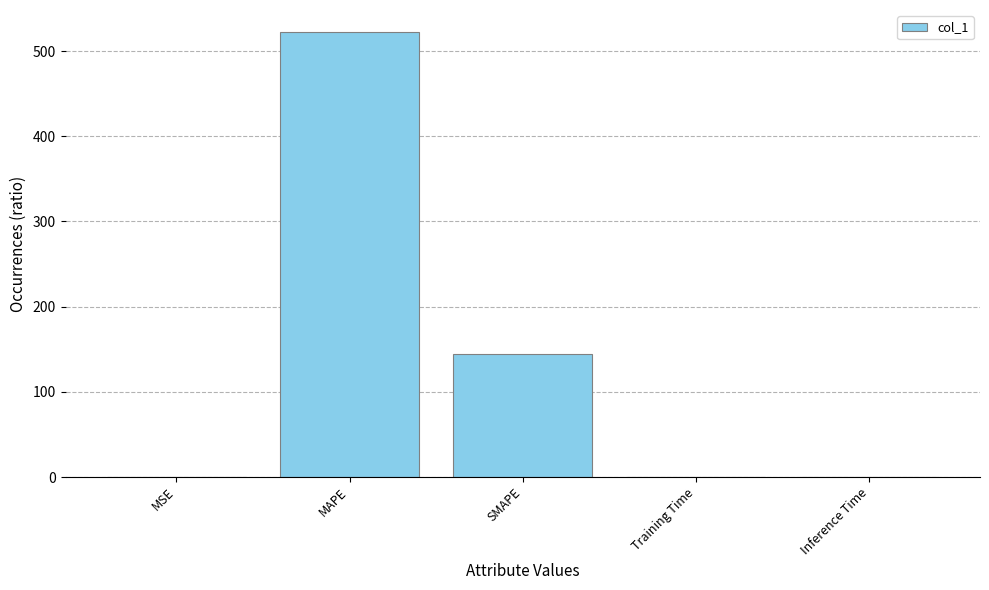

At which label is the value closest to 261?

SMAPE